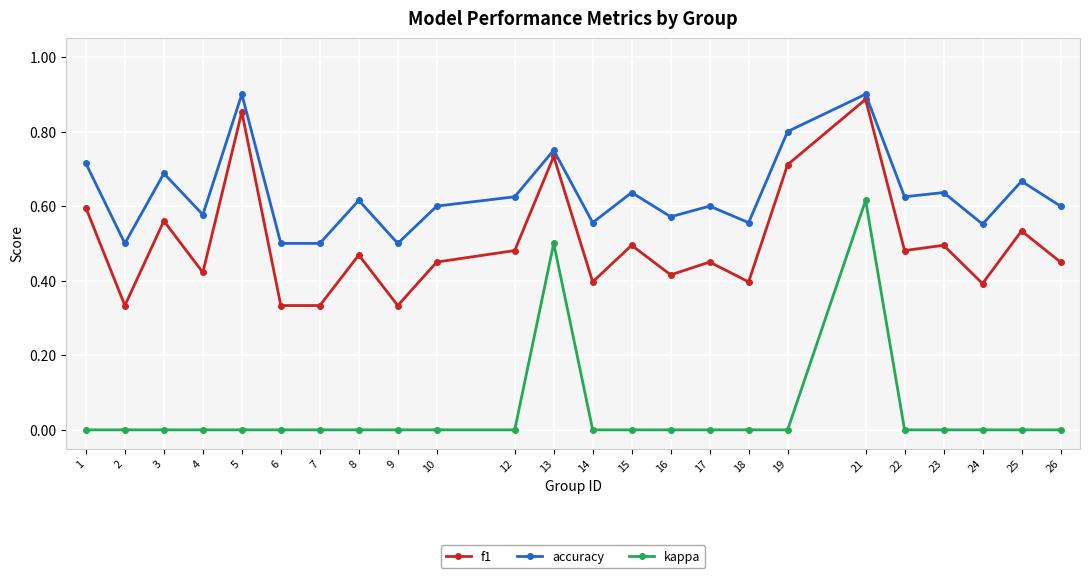

Rank the series by their maximum value, from highest to lowest.

accuracy, f1, kappa